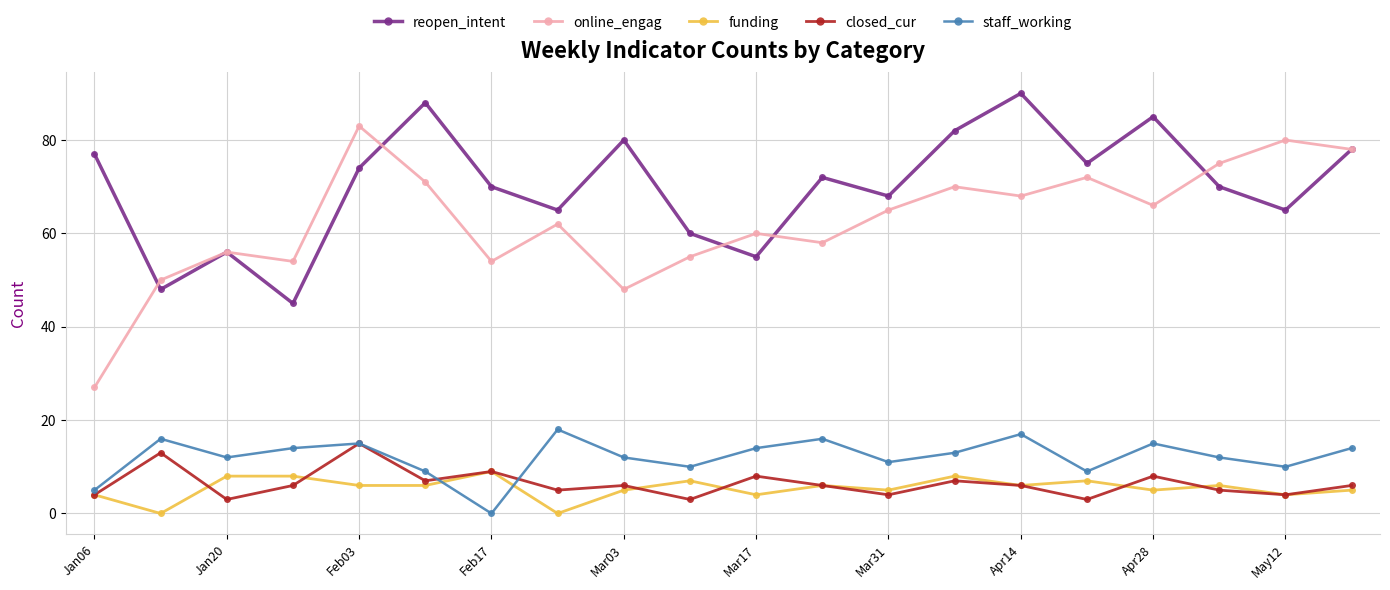

True or false: reopen_intent and staff_working cross at least once.

False